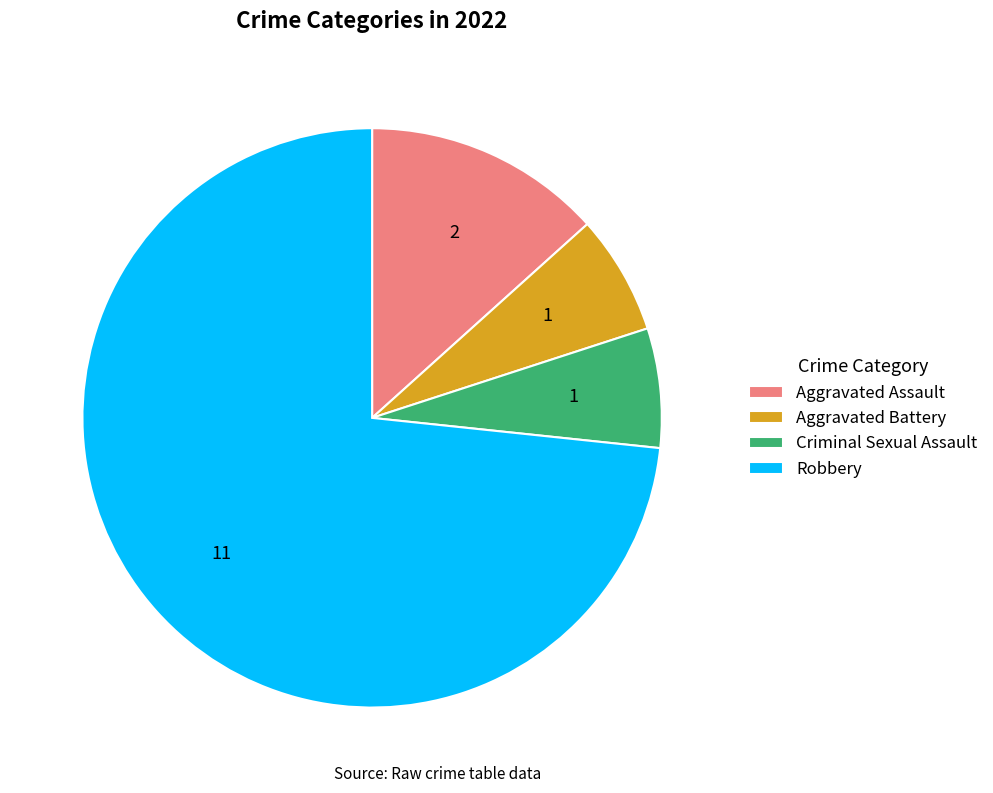

The Aggravated Battery slice represents 7% of the pie. True or false?

True